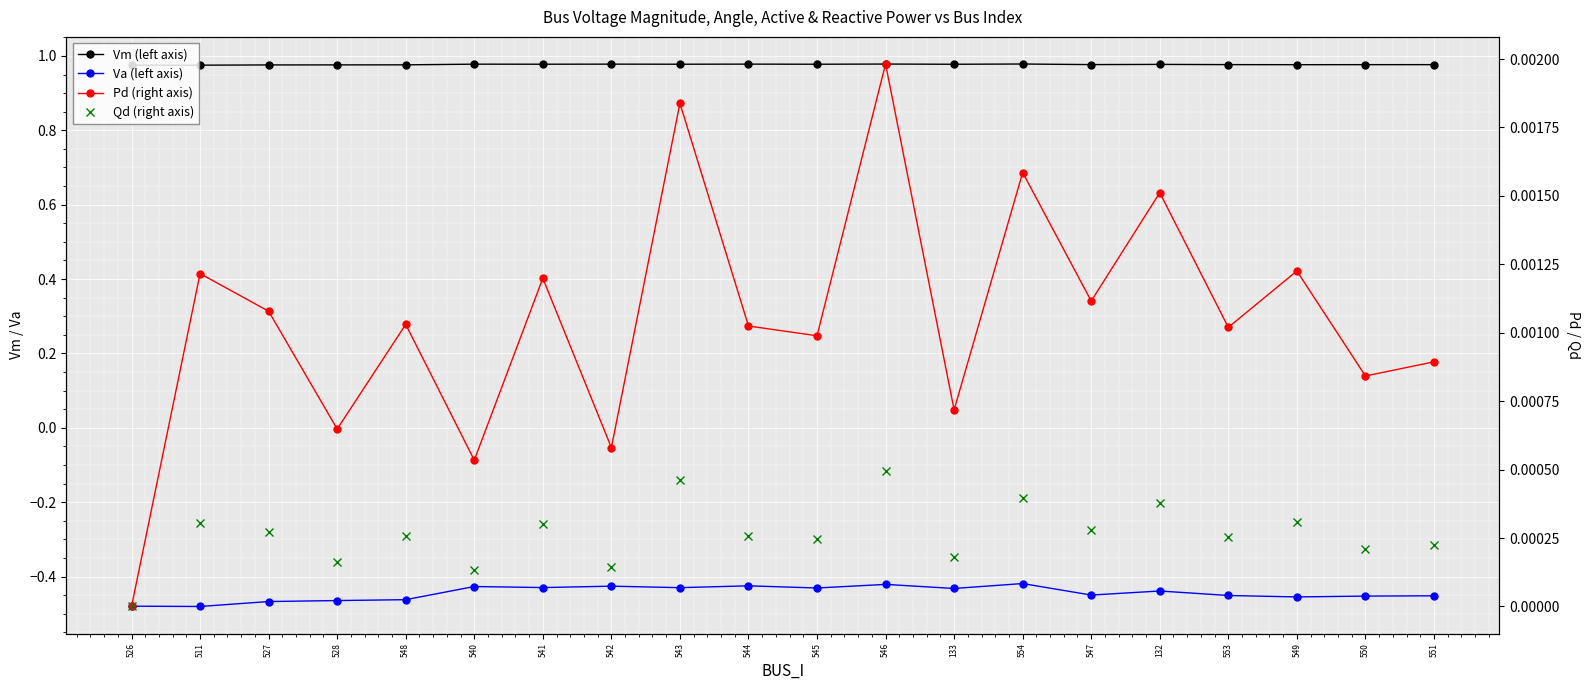

How many categories are shown in the chart?

20